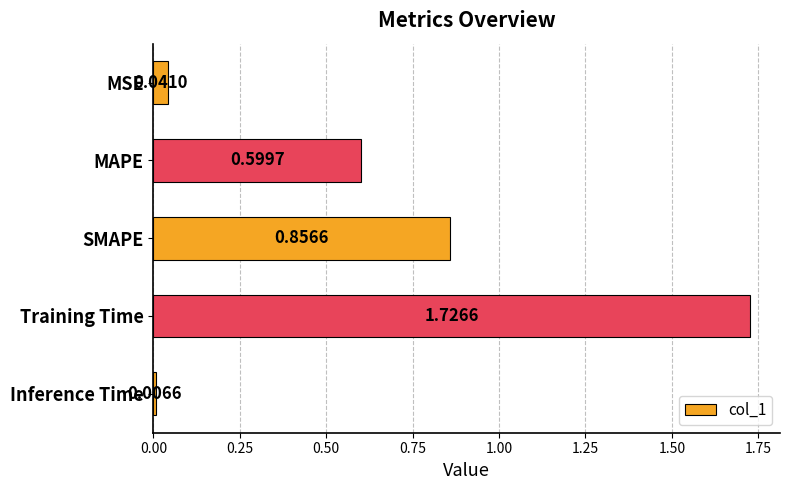

List the labels in order of value, largest first.

Training Time, SMAPE, MAPE, MSE, Inference Time